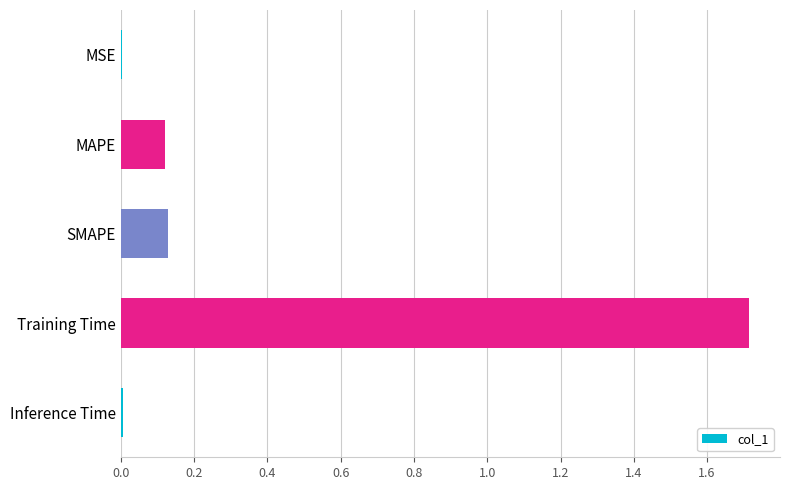

Between Inference Time and SMAPE, which is larger?

SMAPE